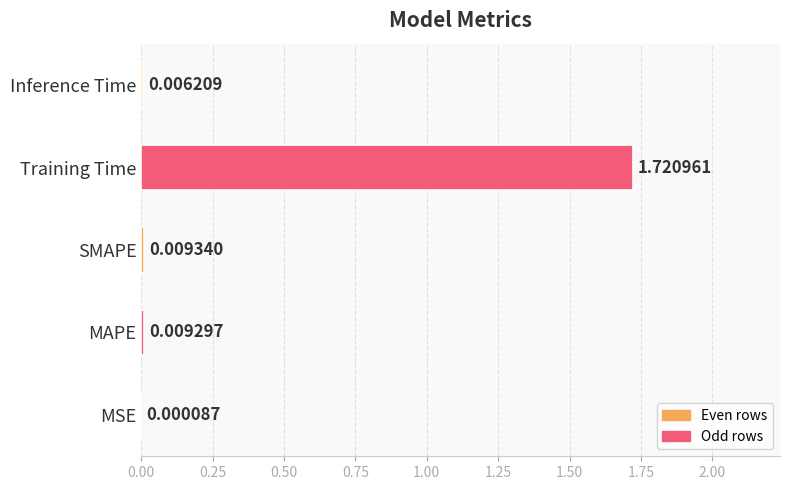

At which category does the chart reach its peak across all series?

Training Time